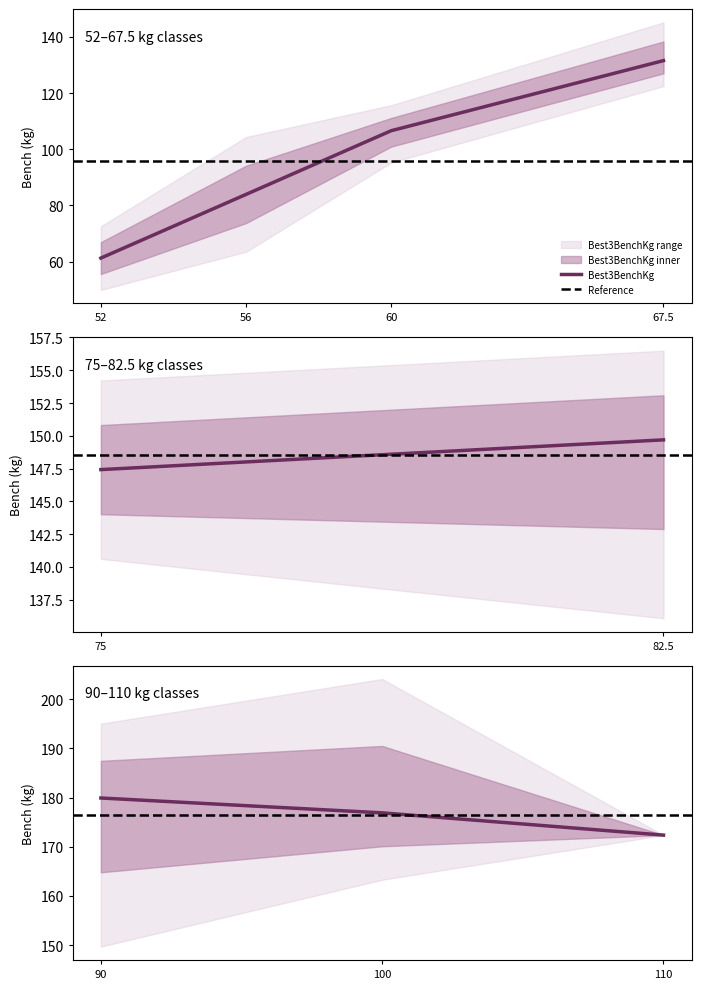

The TotalKg series shows 311.7 at 90. True or false?

False